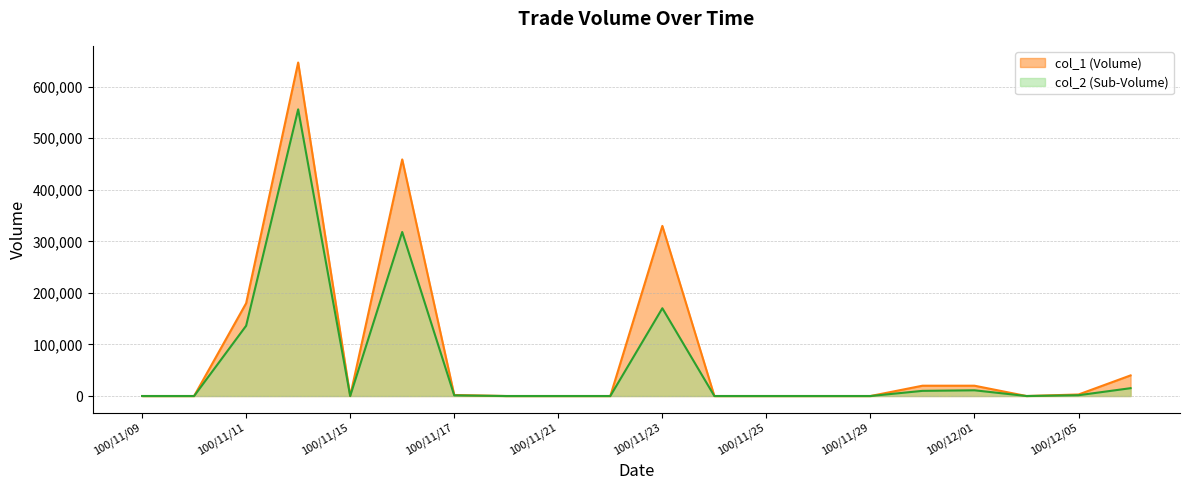

Rank the series at 100/11/15 from highest to lowest value.

col_1, col_2